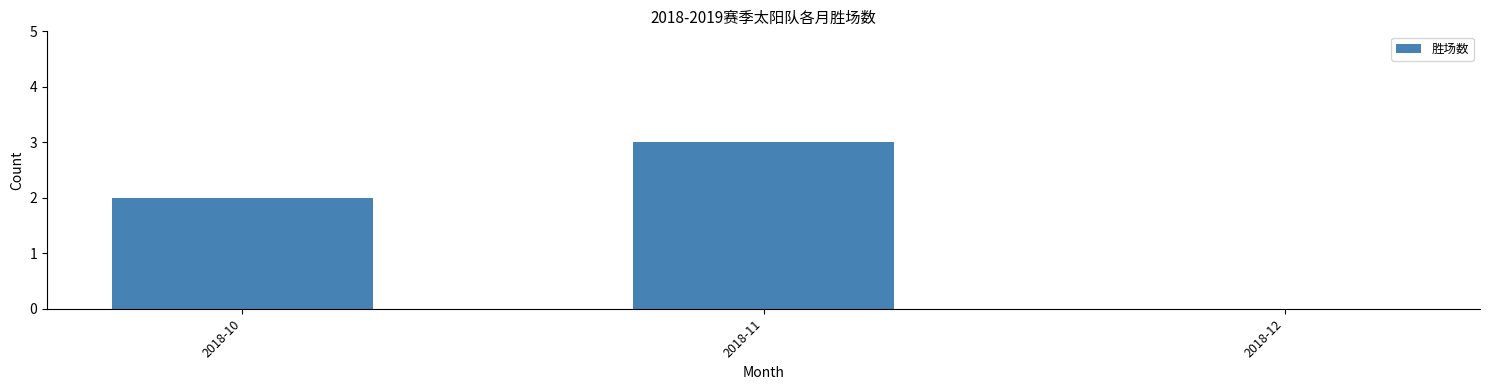

What is the approximate value at 2018-11?

3